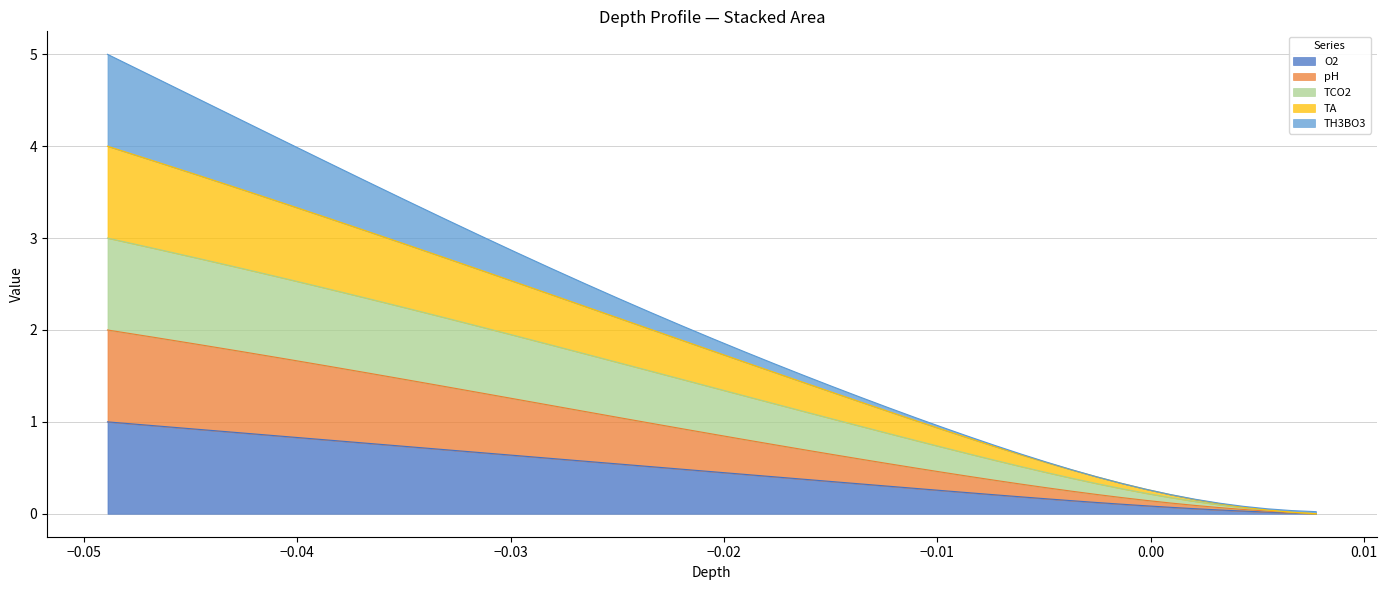

How many data points in TCO2 are less than 1?

16